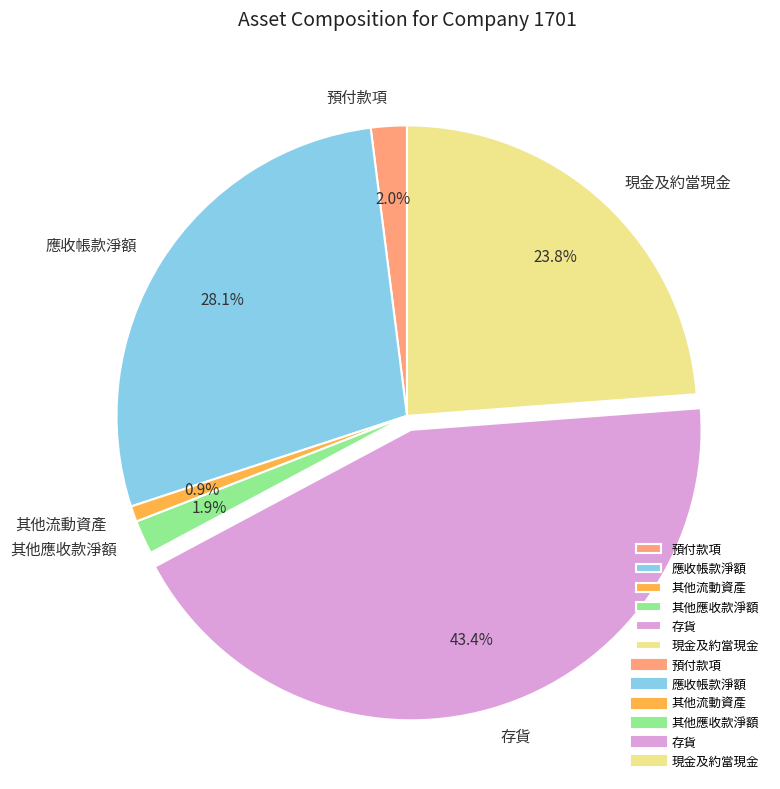

What is the largest slice in the pie chart?

存貨